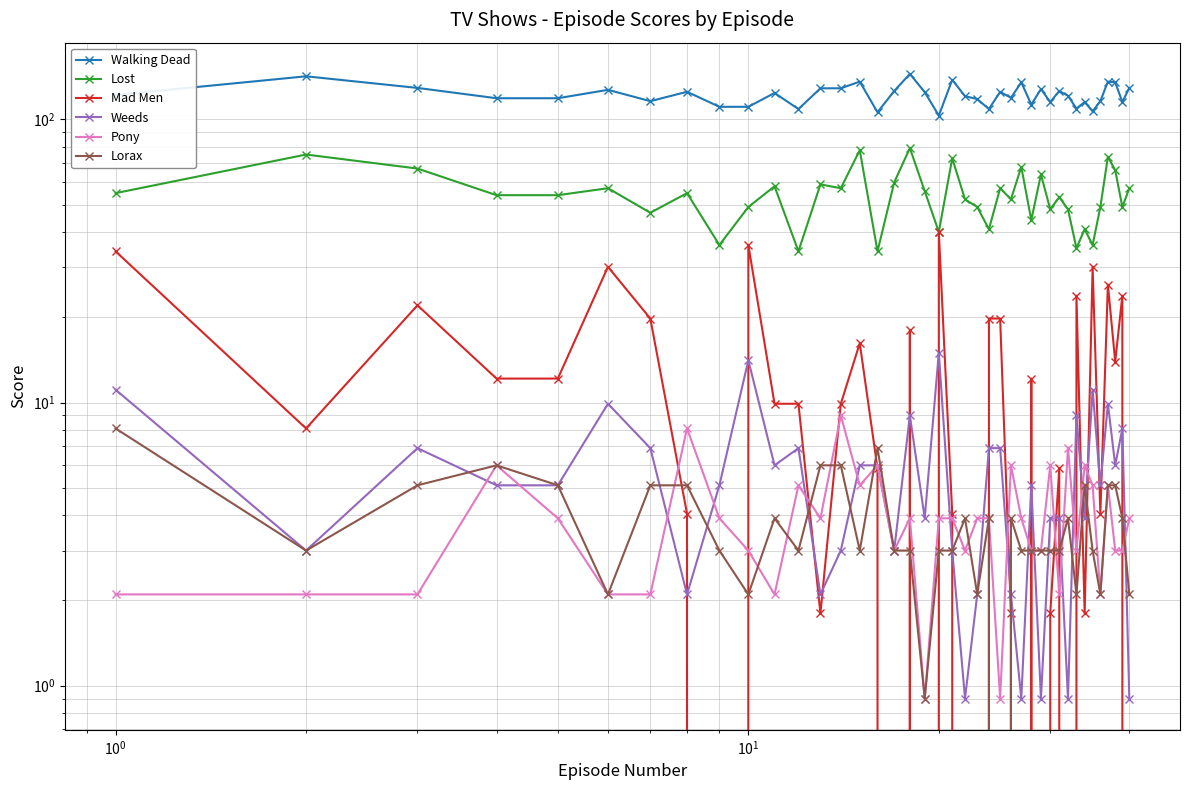

What is the value of the Pony point at the 36th from the left?

2.1